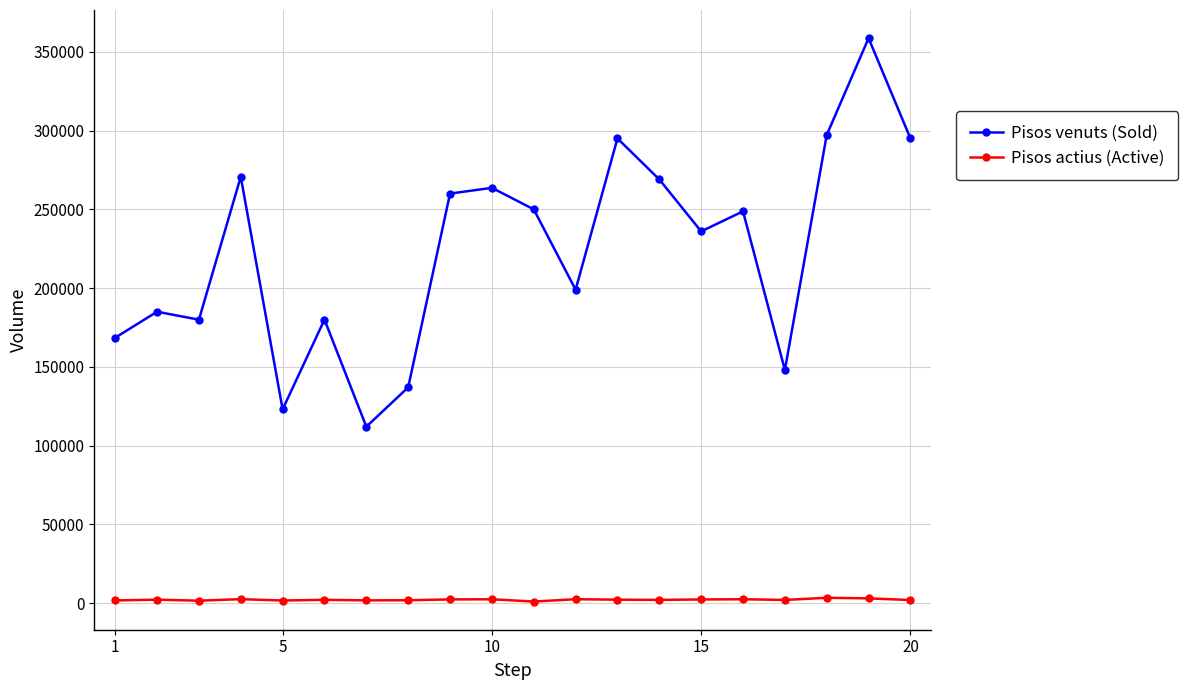

True or false: Pisos venuts (Sold) and Pisos actius (Active) cross at least once.

False